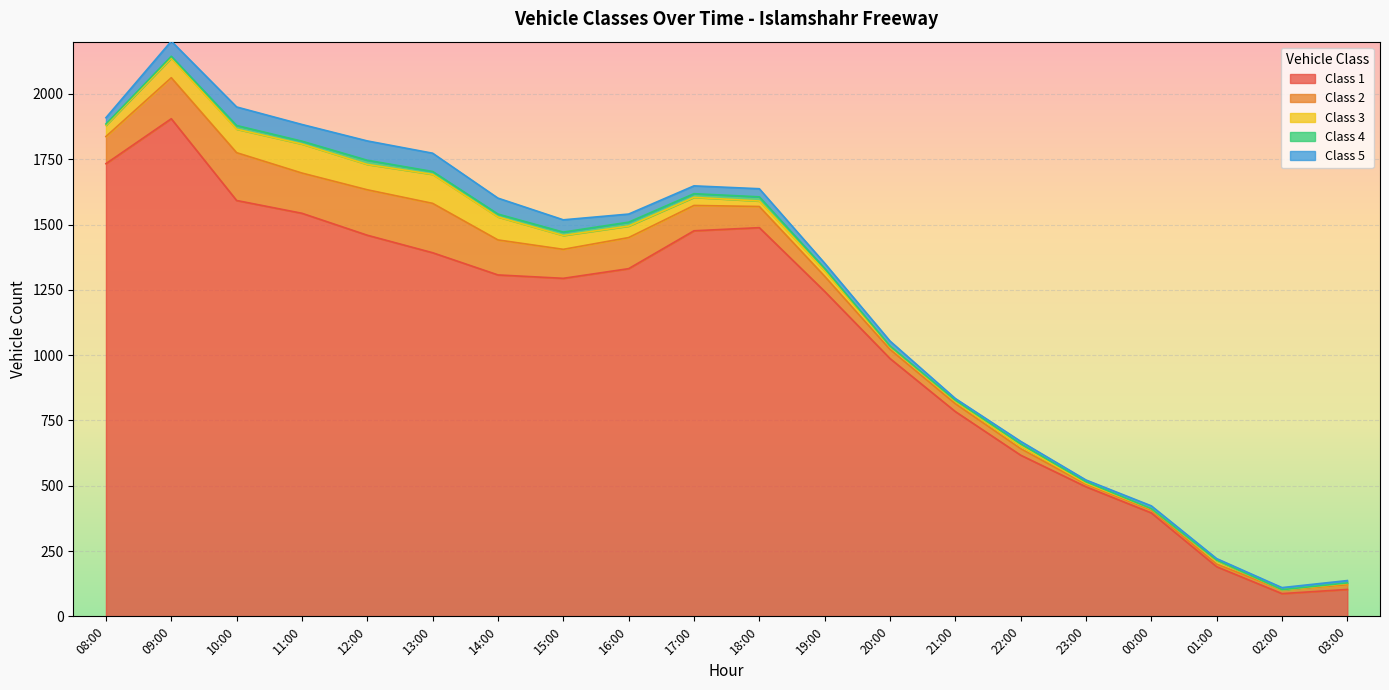

The Class 1 series shows 1307 at 14:00. True or false?

True